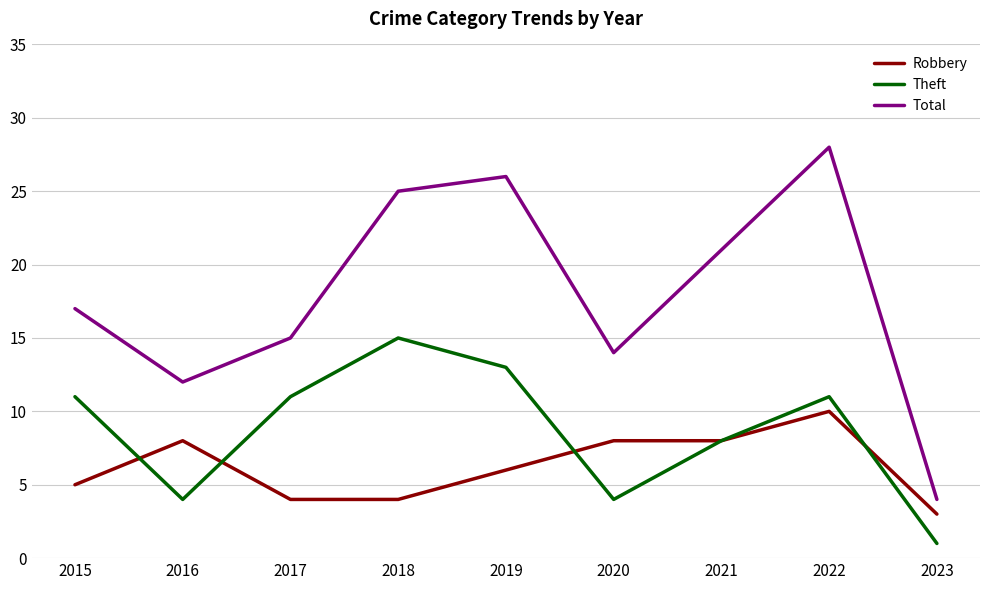

Which series has the largest total across all categories?

Total